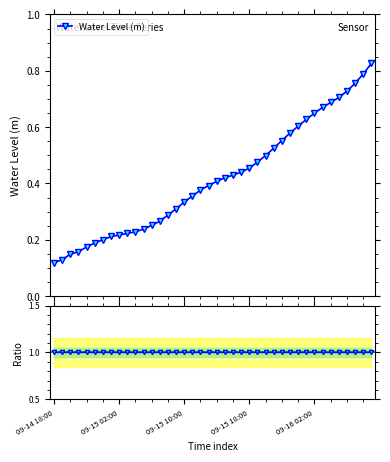

Between 2024-09-16 07:00 and 2024-09-15 19:00, which is larger?

2024-09-16 07:00